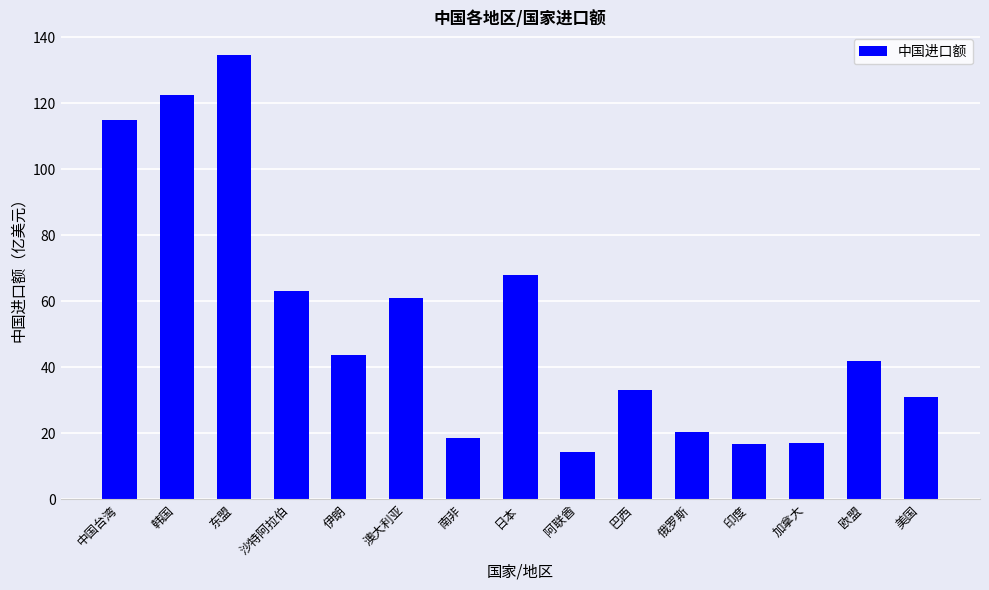

What is the value of the 8th bar from the left?

67.8